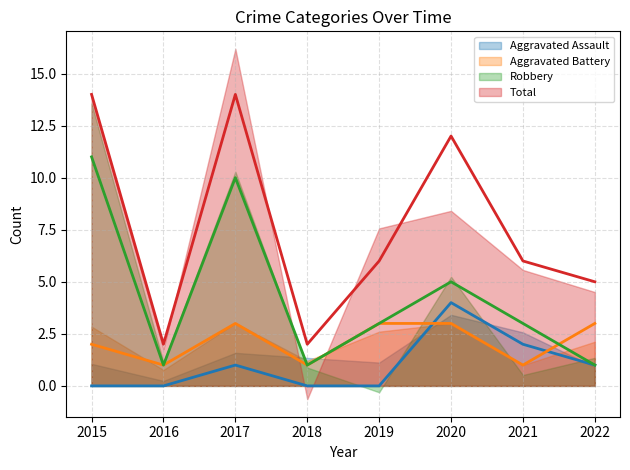

Which series ends up on top after the final intersection of Aggravated Battery and Robbery?

Aggravated Battery